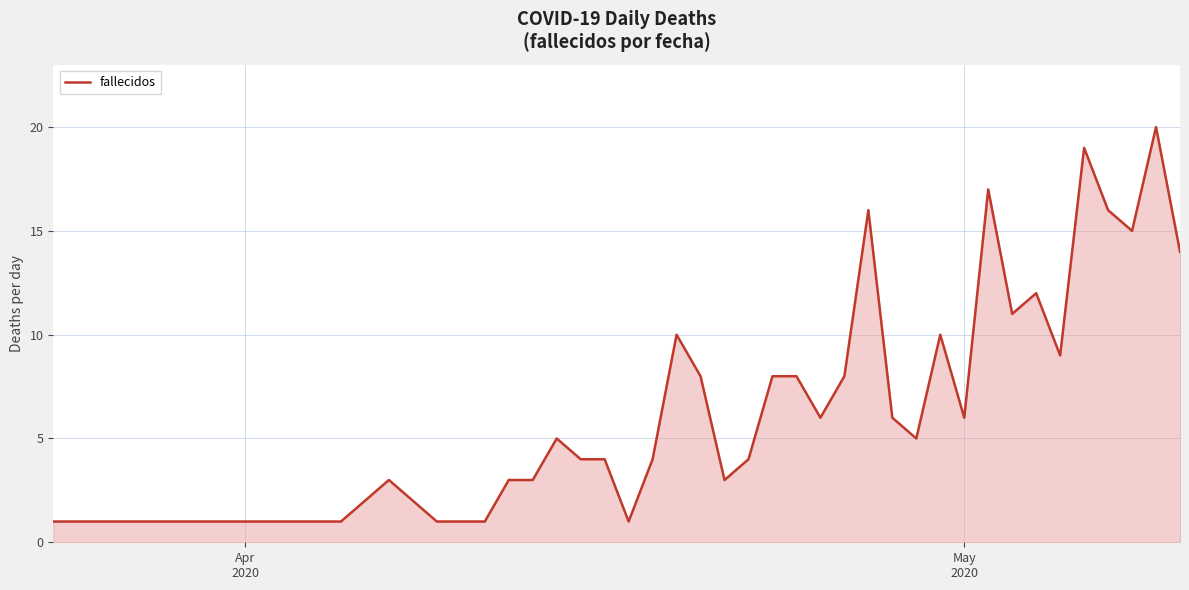

What is the difference between the maximum and minimum values?

19